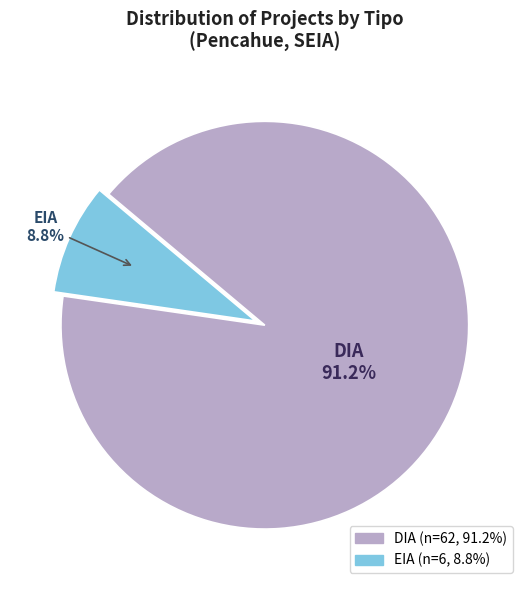

To the nearest percent, what is the average slice percentage?

50%